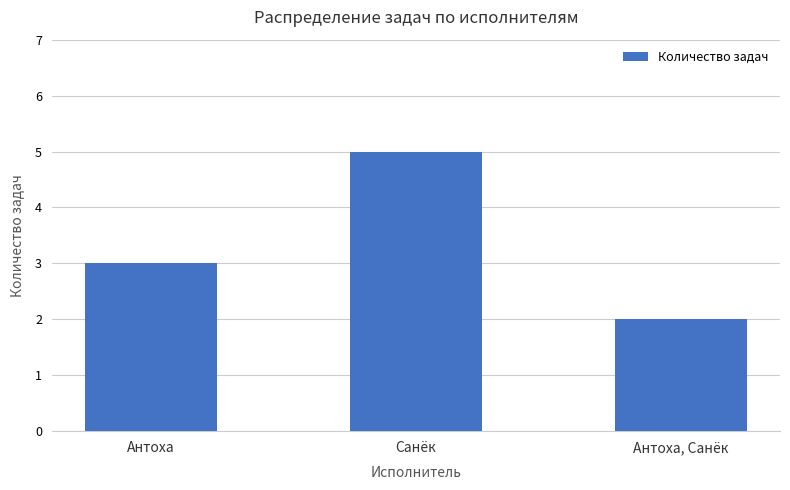

True or false: the data shows 1 at Антоха, Санёк.

False